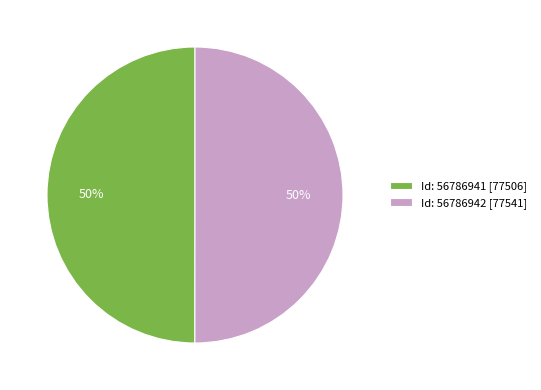

To the nearest percent, what is the average slice percentage?

50%